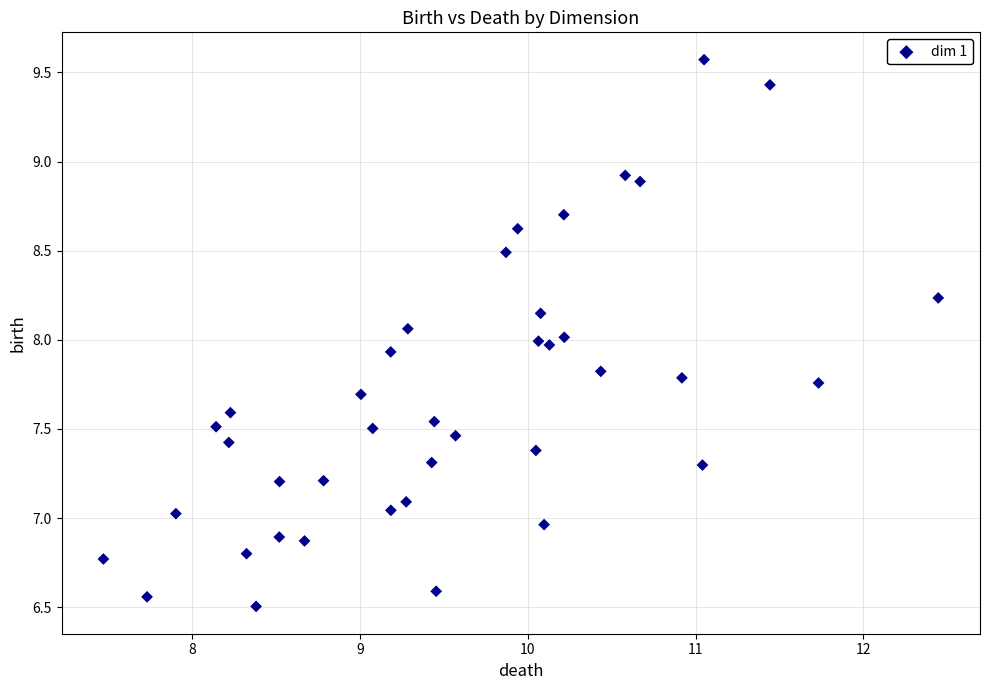

What is the range of Y values (max minus min)?

3.1